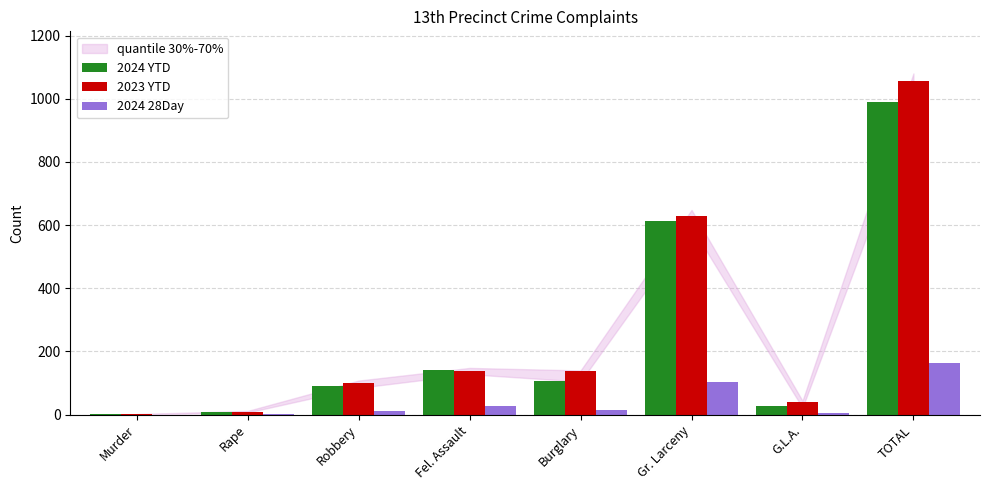

How many groups of bars are there?

8